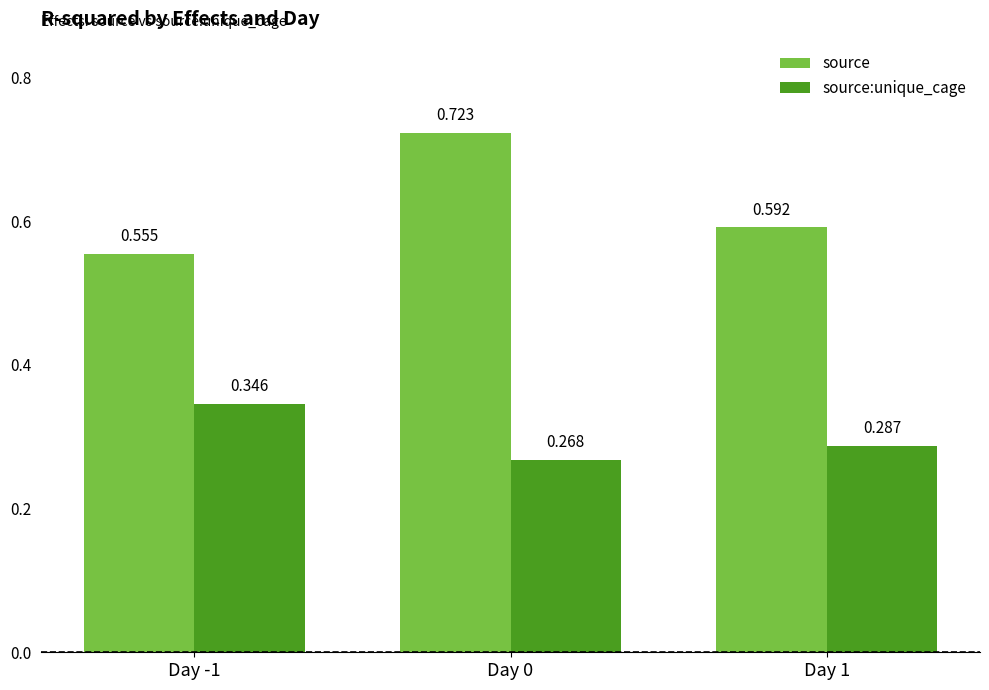

Which series has the widest spread of values?

source